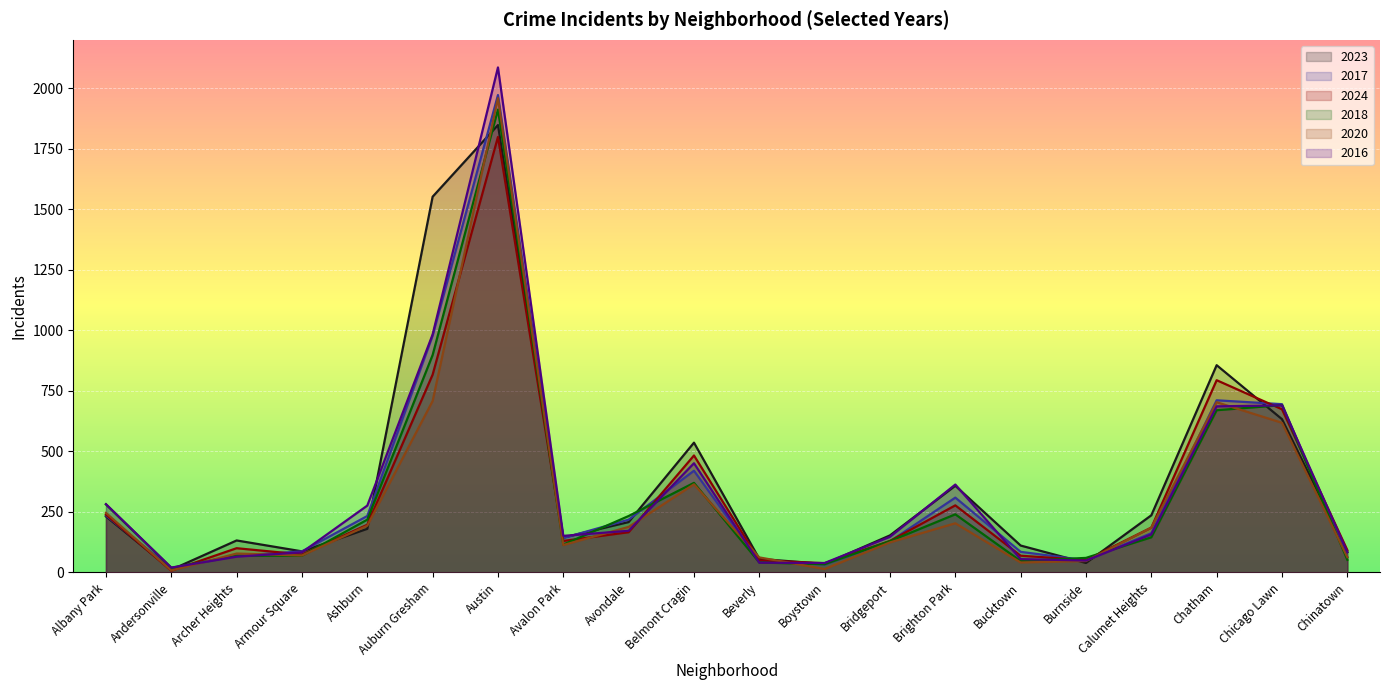

Read the 2023 value at Calumet Heights.

236